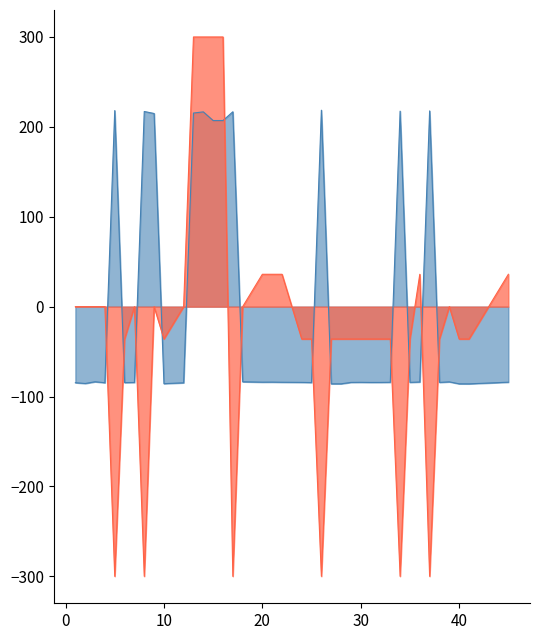

True or false: Frequency has a value of -37.4 at 21.

False